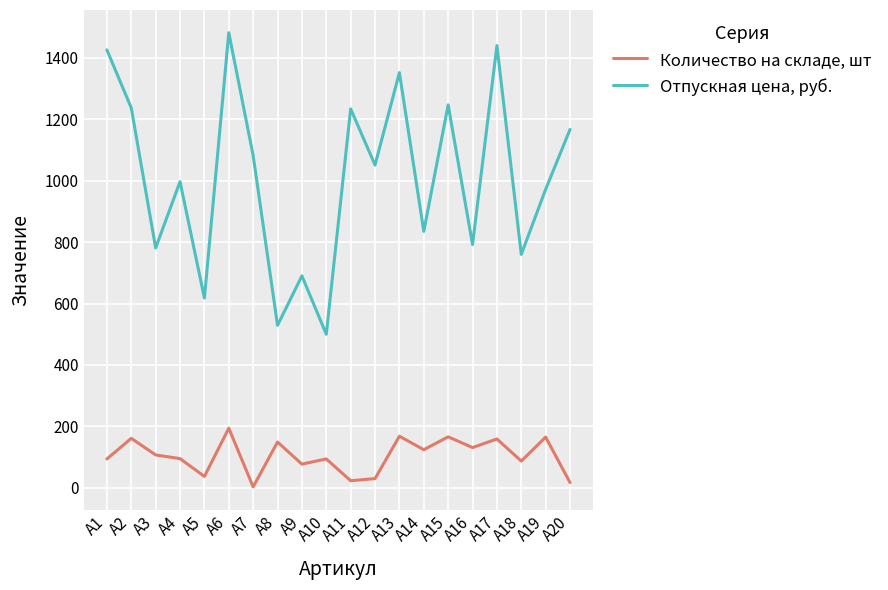

The value of Количество на складе, шт at A14 is 124. True or false?

True